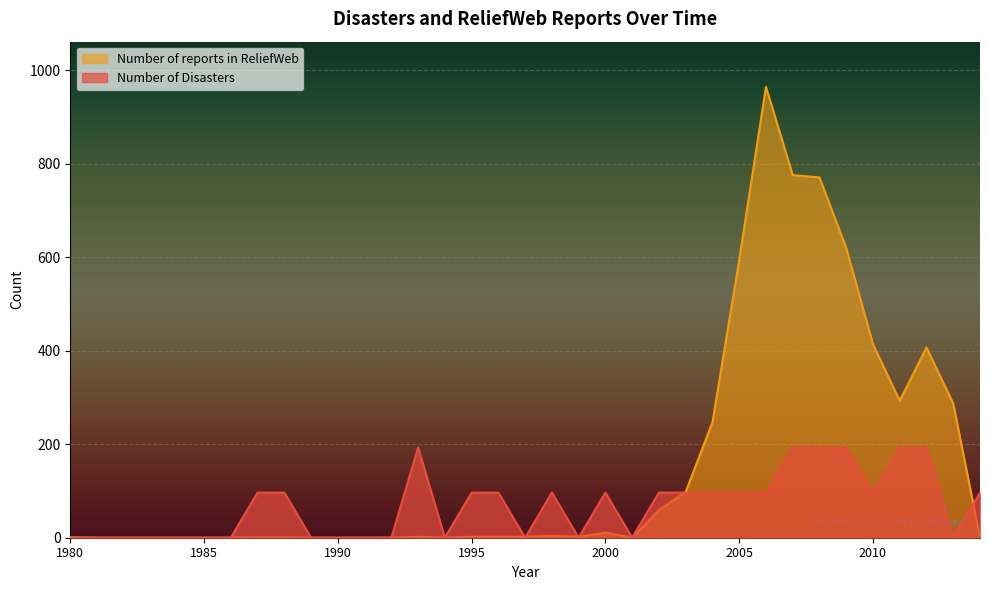

How many values in the Number of Disasters series exceed 96?

19